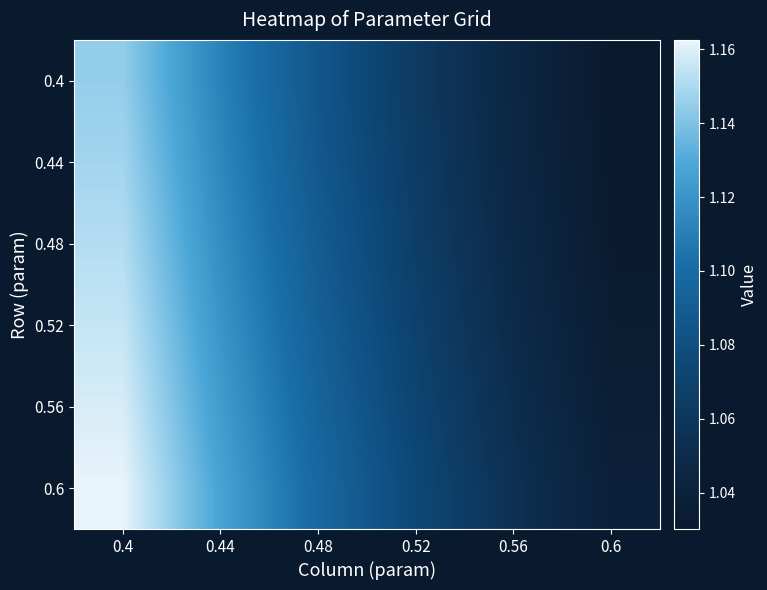

Which label corresponds to the smallest value in the chart?

0.6